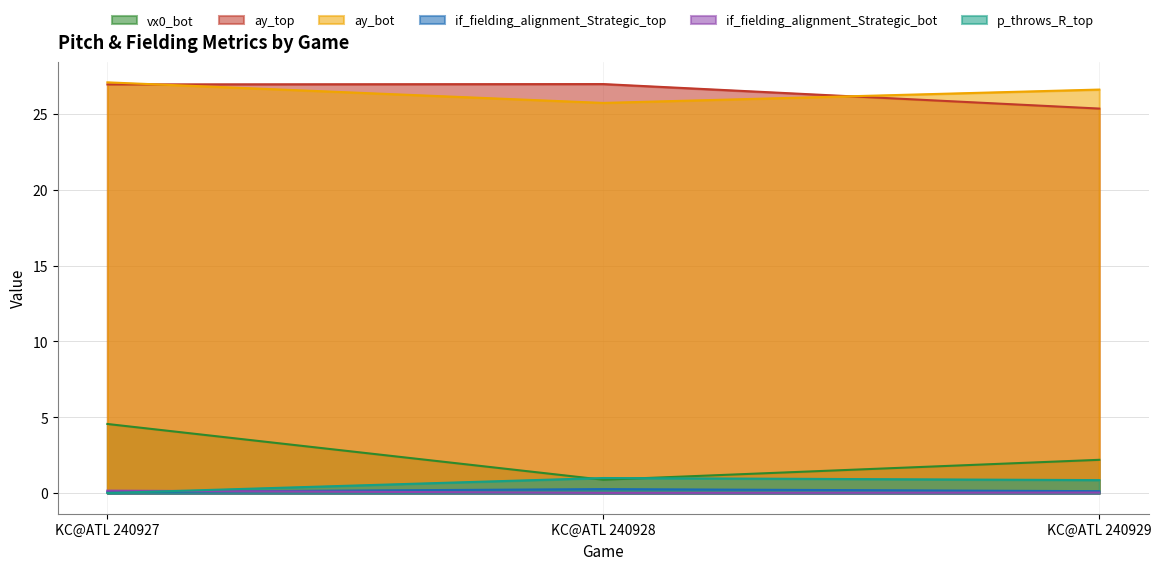

List the series in order of their peak value, lowest first.

if_fielding_alignment_Strategic_bot, if_fielding_alignment_Strategic_top, p_throws_R_top, vx0_bot, ay_top, ay_bot